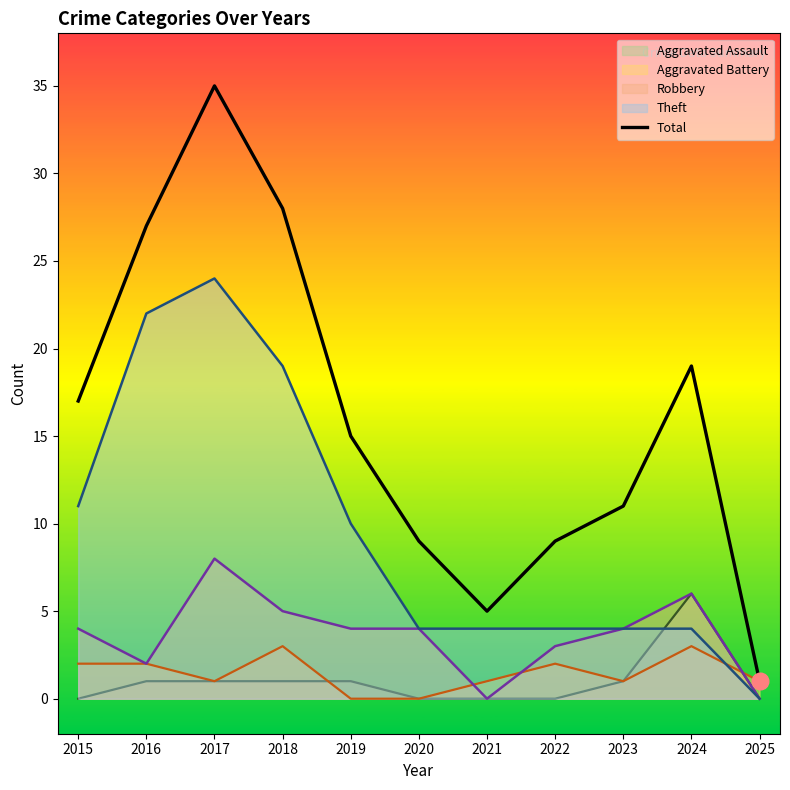

True or false: the data has more than 0 interior local peaks.

True